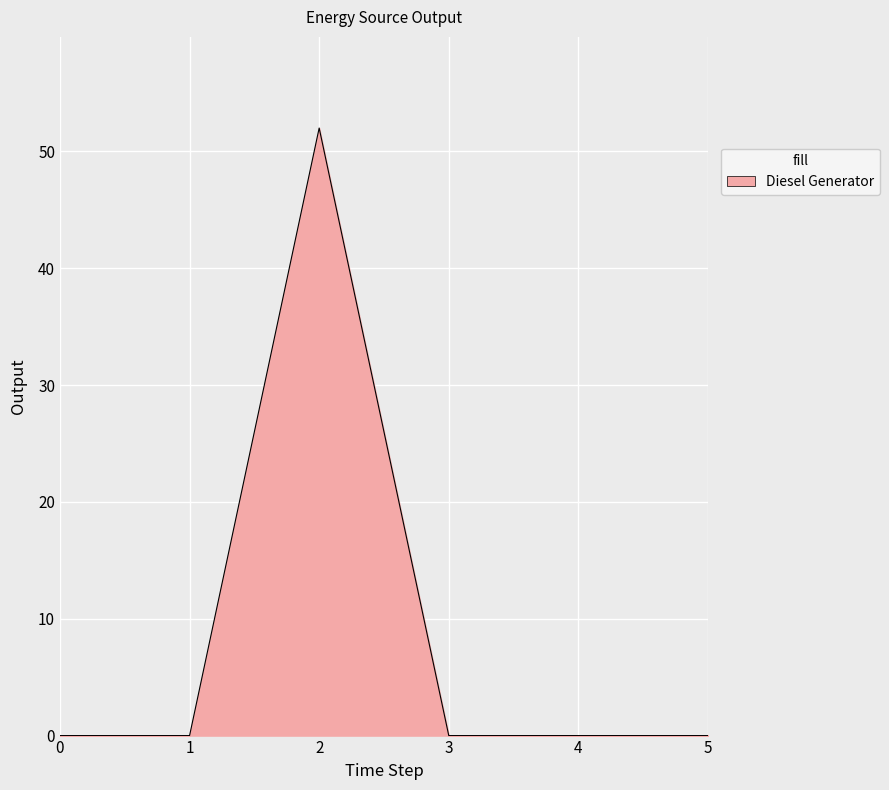

How many lines are shown in the chart?

1